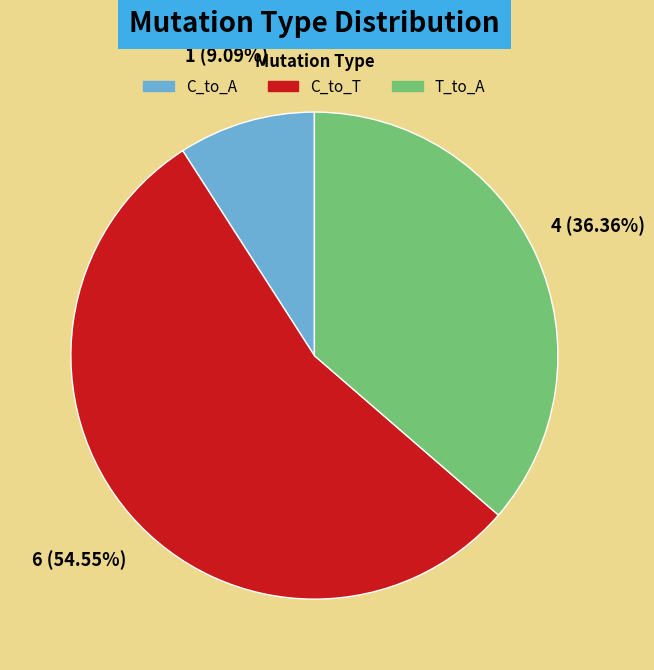

Which has a higher value, T_to_A or C_to_T?

C_to_T